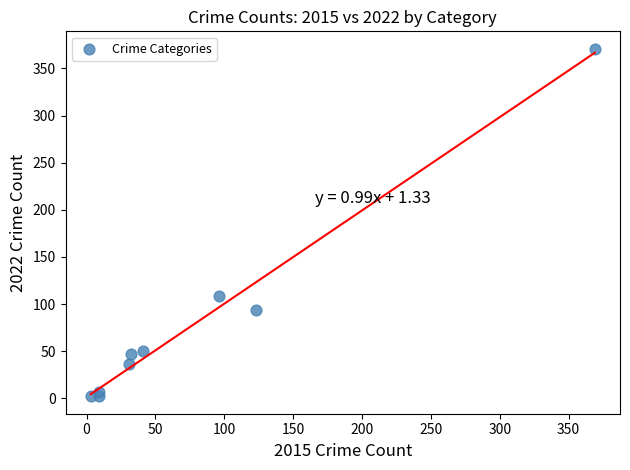

What Y value in the scatter plot is closest to 186?

109